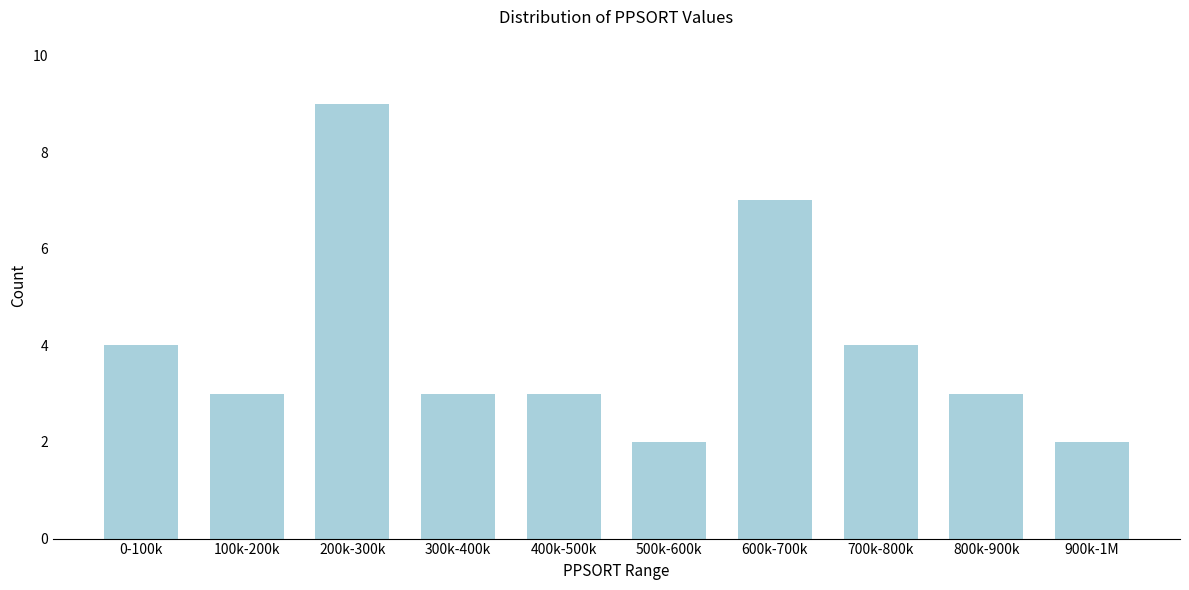

Reading left to right, list all the values displayed in this chart.

0-100k=4	100k-200k=3	200k-300k=9	300k-400k=3	400k-500k=3	500k-600k=2	600k-700k=7	700k-800k=4	800k-900k=3	900k-1M=2